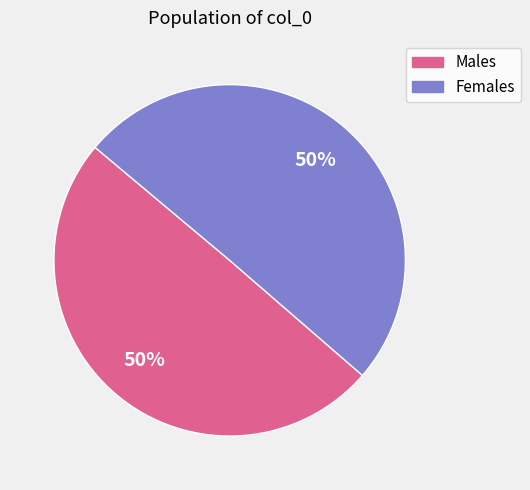

To the nearest percent, what is the average slice percentage?

50%